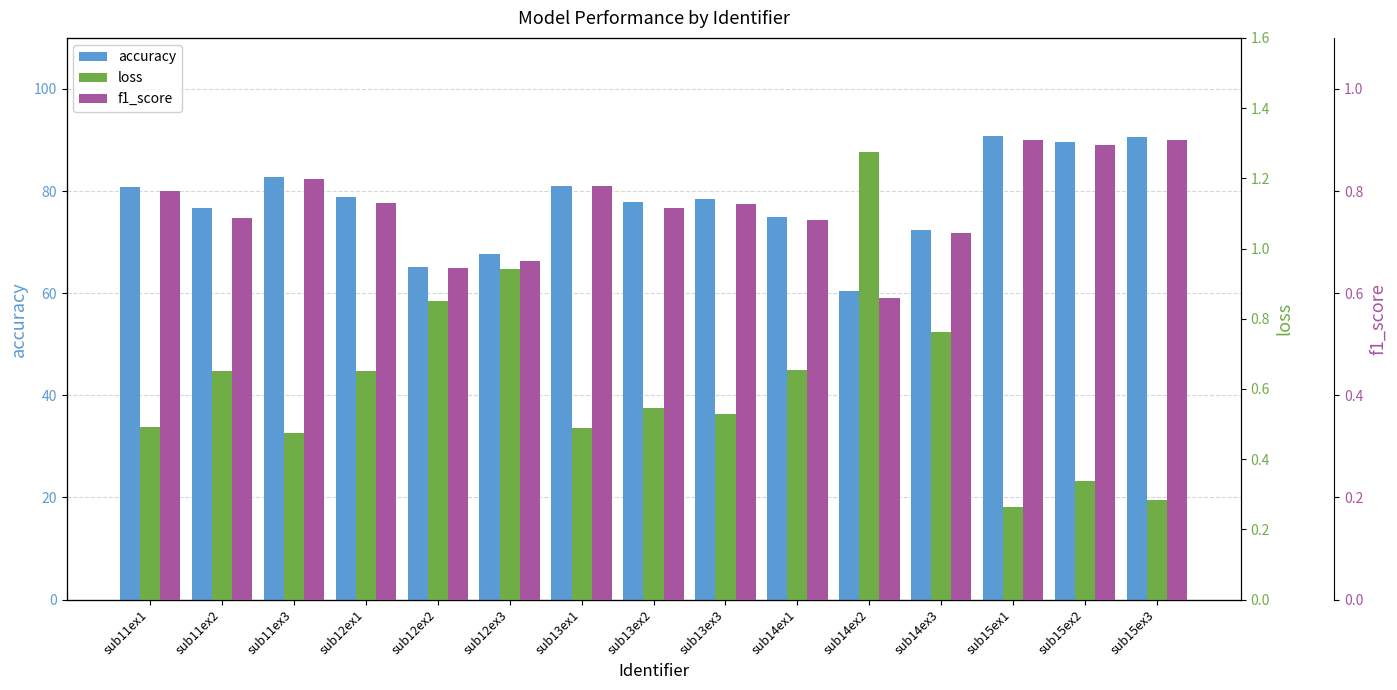

The value of f1_score at sub13ex2 is 0.8. True or false?

True